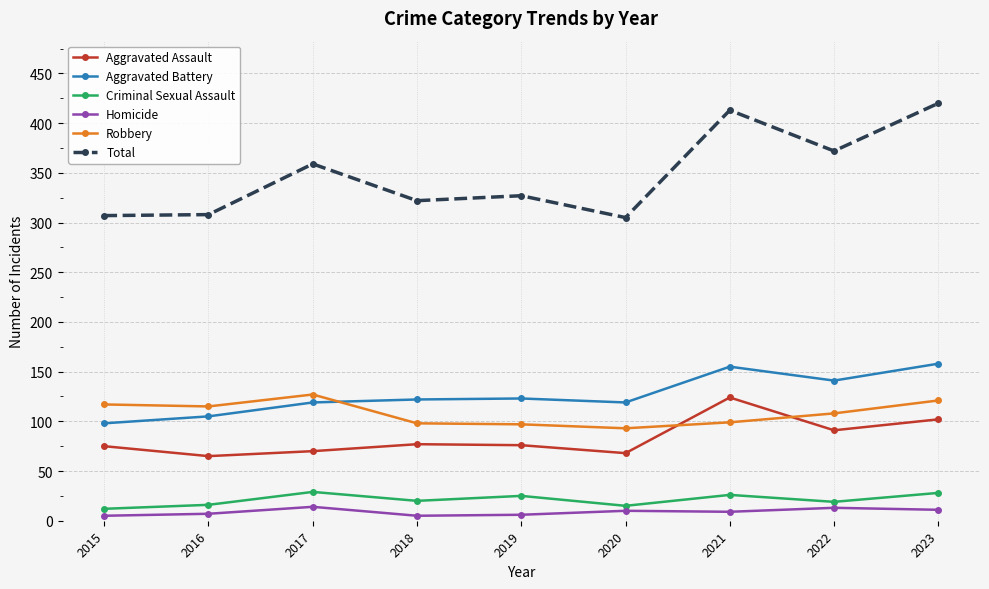

What is the greatest value displayed?

420